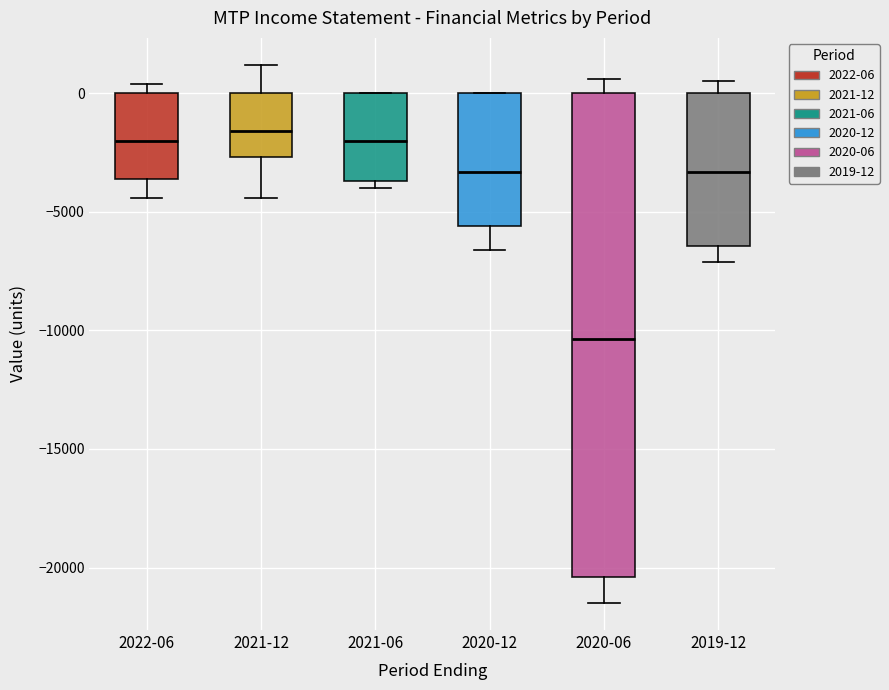

Where does the lower whisker of the box for 2019-12 end on the y-axis? The values are not printed on the chart, so give them approximately, as read against the axis.

-7000